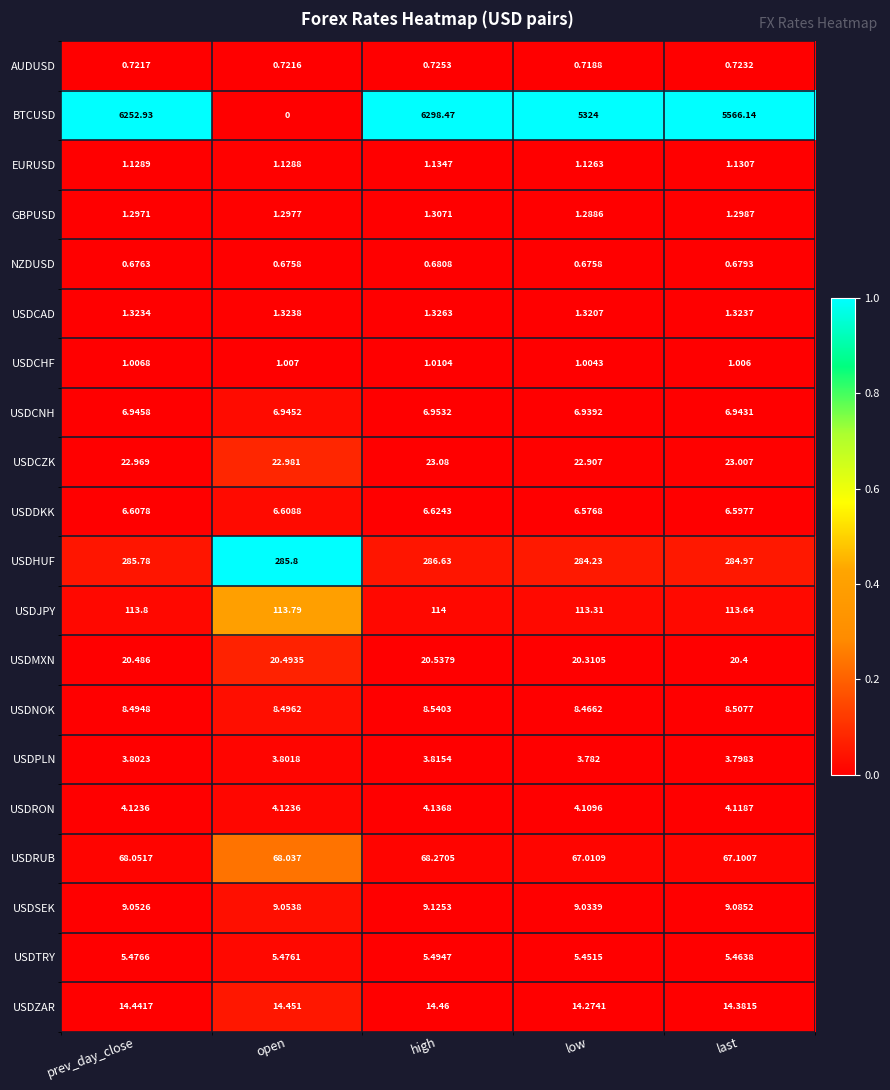

At which category does the chart reach its minimum across all series?

open